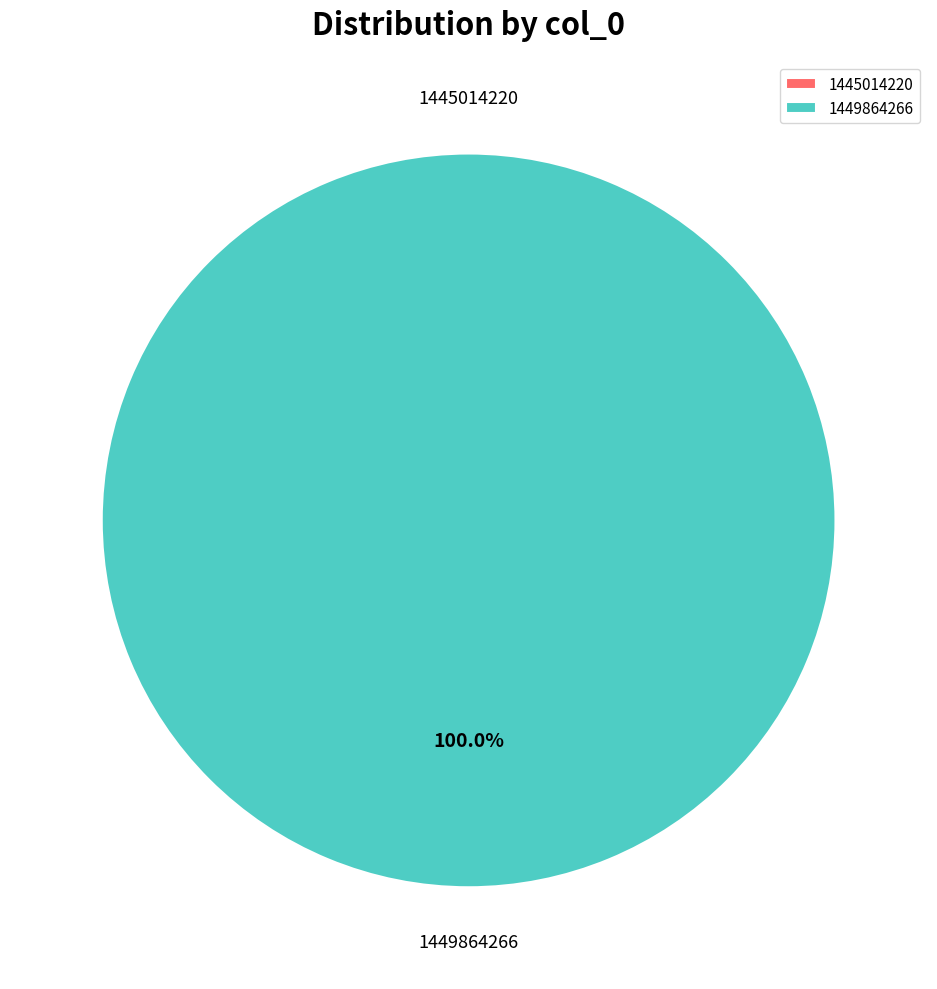

What is the change in value from col_0=1445014220 to col_0=1449864266?

+1